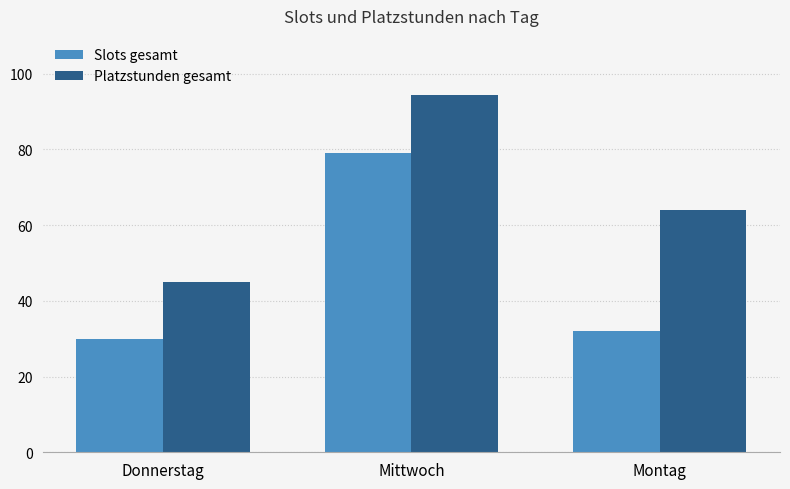

What are all the series names shown in the legend?

Slots gesamt, Platzstunden gesamt